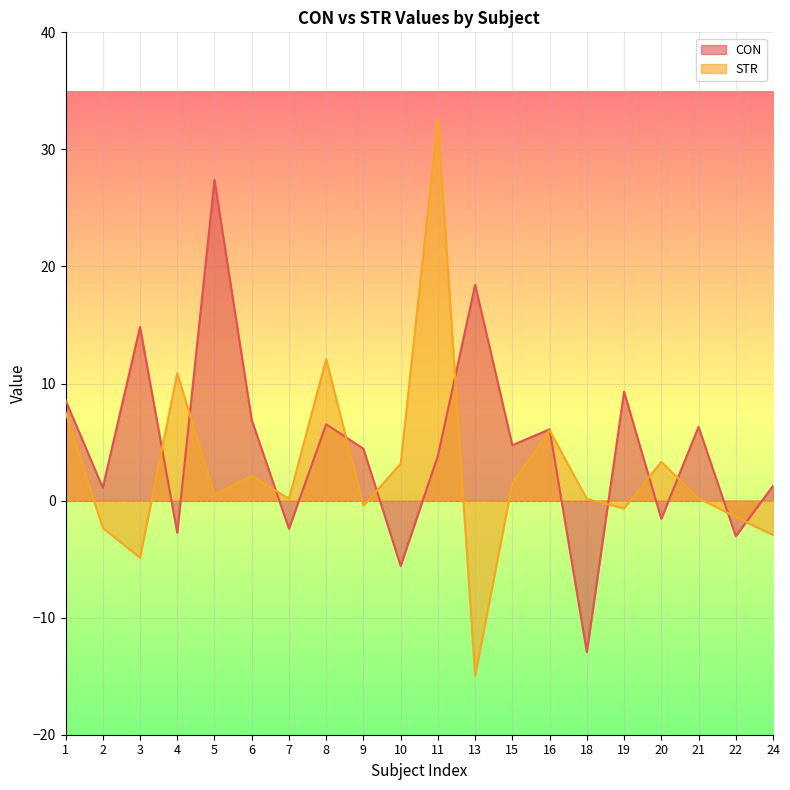

Does the chart display data point markers on the line(s)?

No